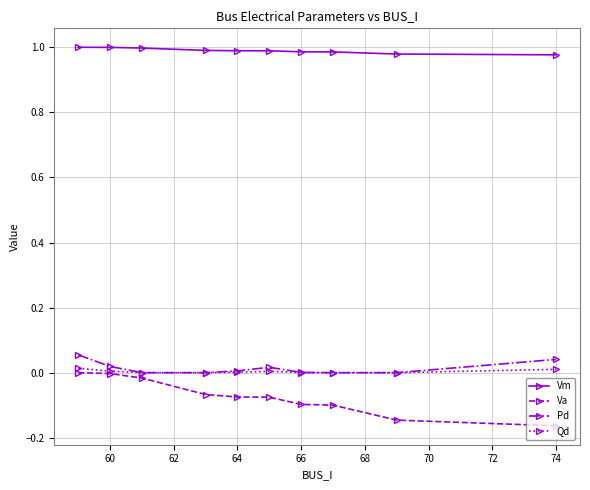

How many series are shown in this chart?

4